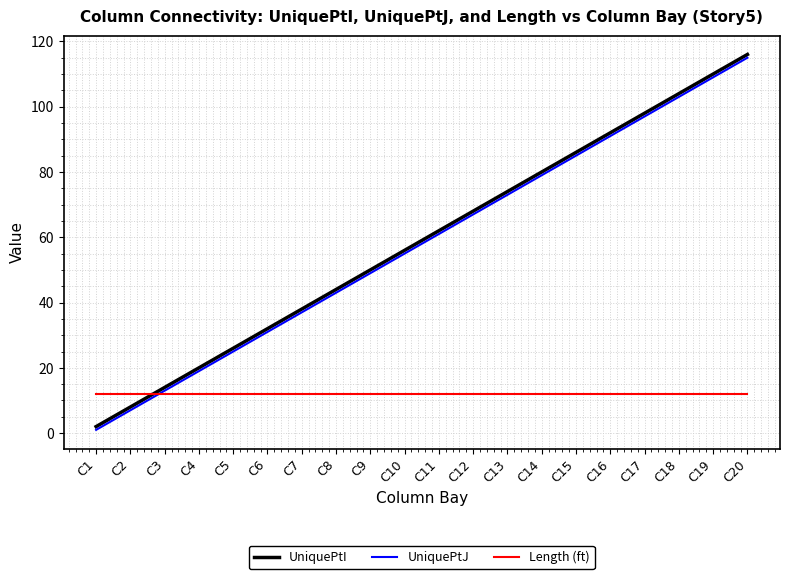

True or false: UniquePtJ and UniquePtI cross at least once.

False